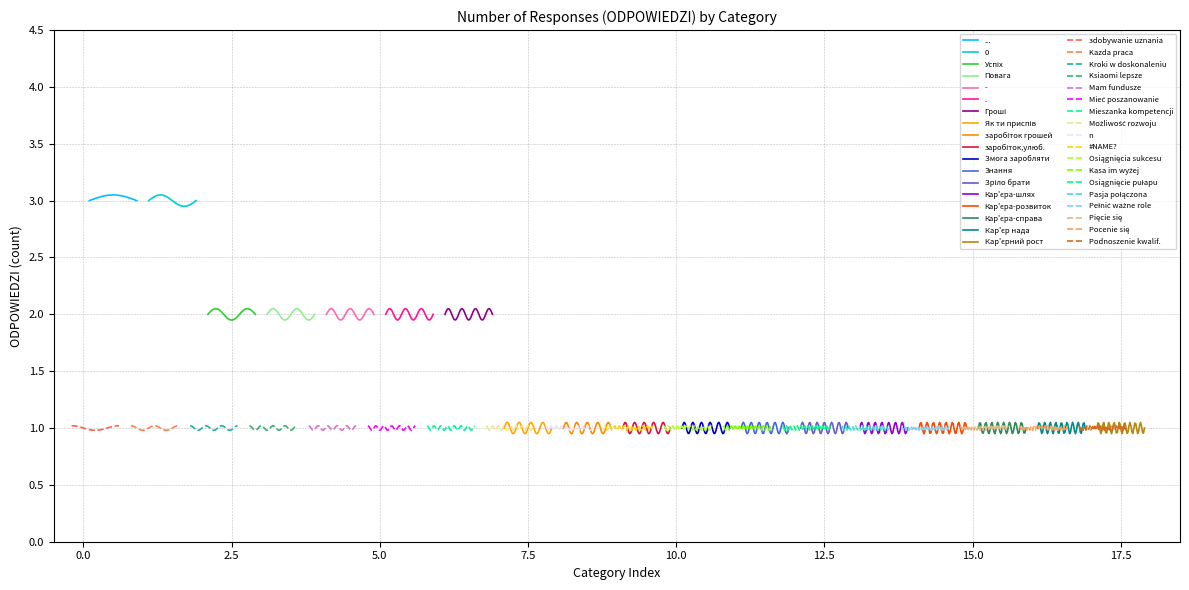

Reading left to right, extract all data points from this chart.

ODPOWIEDZI (left col): 3	3	2	2	2	2	2	1	1	1	1	1	1	1	1	1	1	1
ODPOWIEDZI (right col): 1	1	1	1	1	1	1	1	1	1	1	1	1	1	1	1	1	1